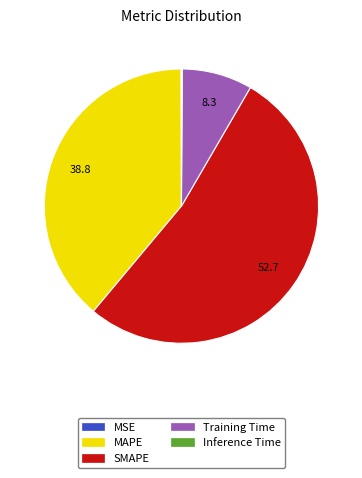

Between Training Time and SMAPE, which is larger?

SMAPE